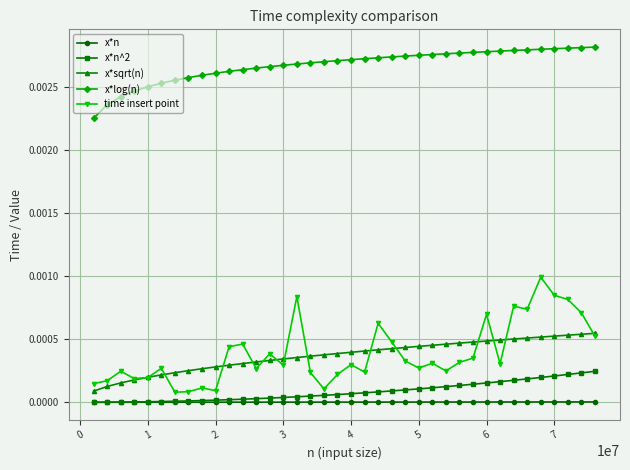

True or false: x*sqrt(n) and x*log(n) intersect in this chart.

False